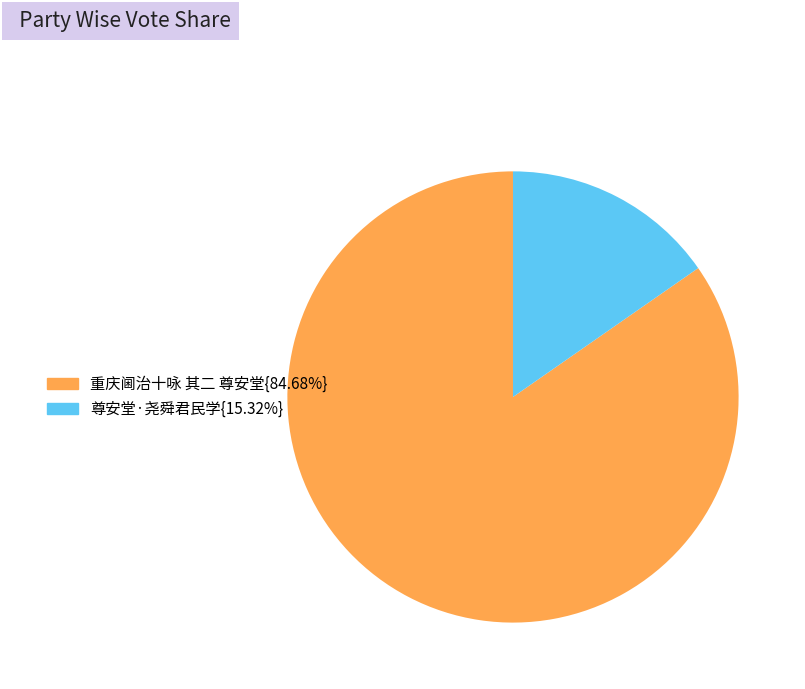

Does any single category account for the majority?

Yes